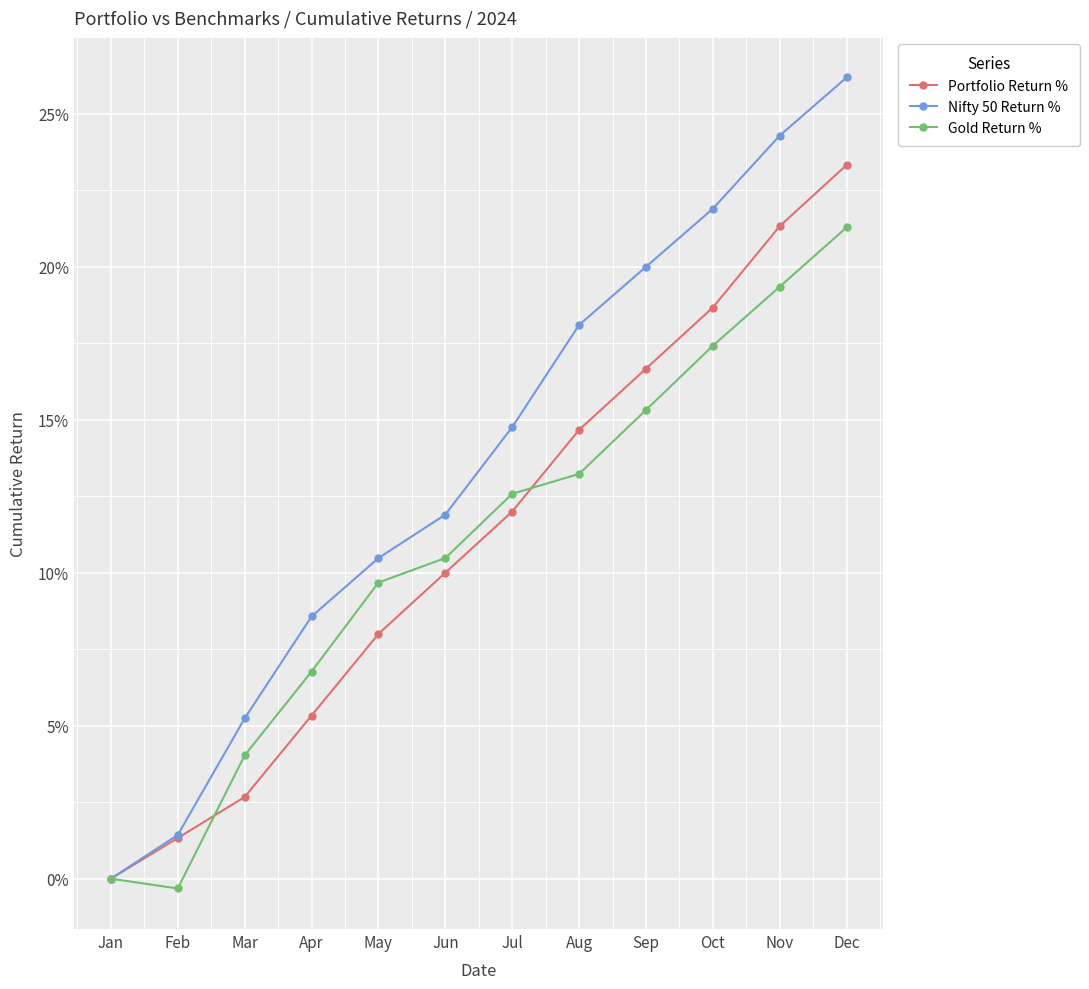

Does the chart have visible grid lines?

Yes